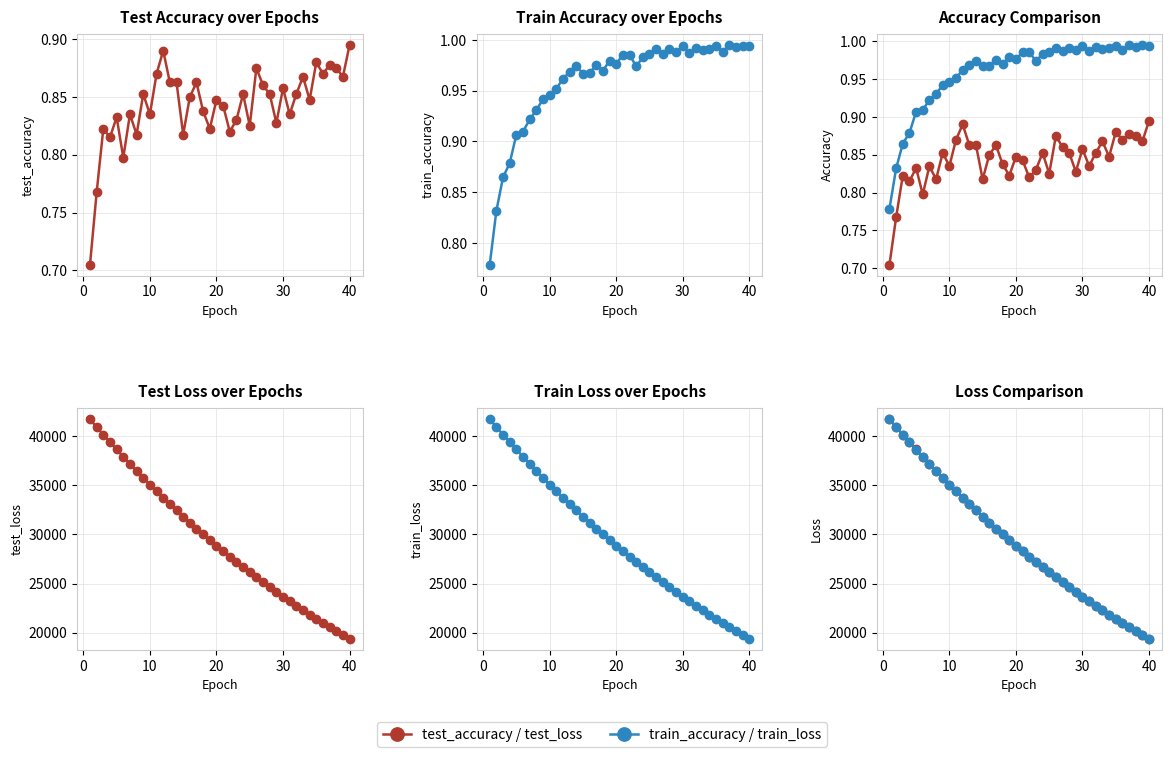

Which series has the largest range (max minus min)?

test_loss